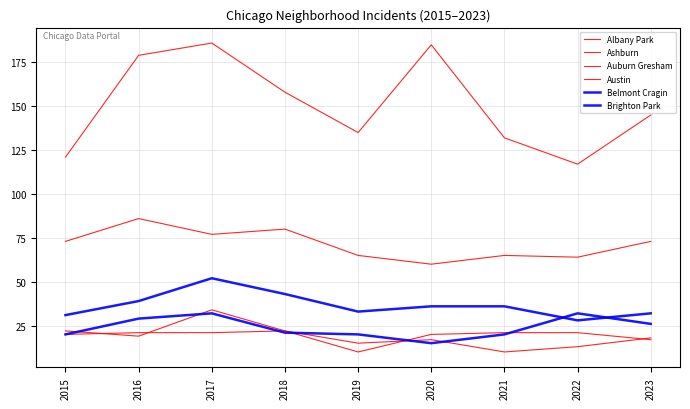

At which category does Auburn Gresham reach its first local peak?

2016